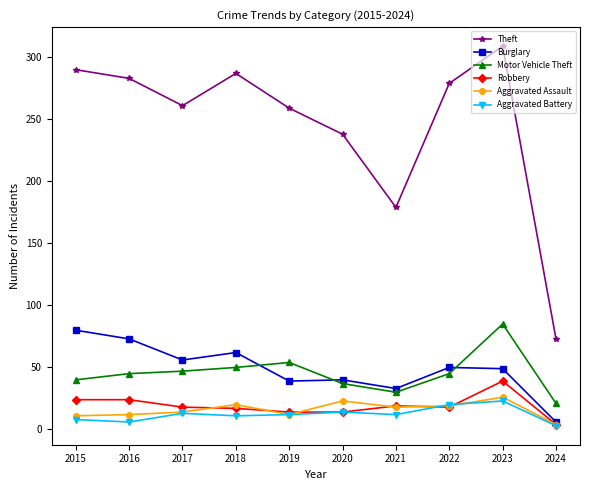

True or false: Robbery has more than 0 interior local peaks.

True